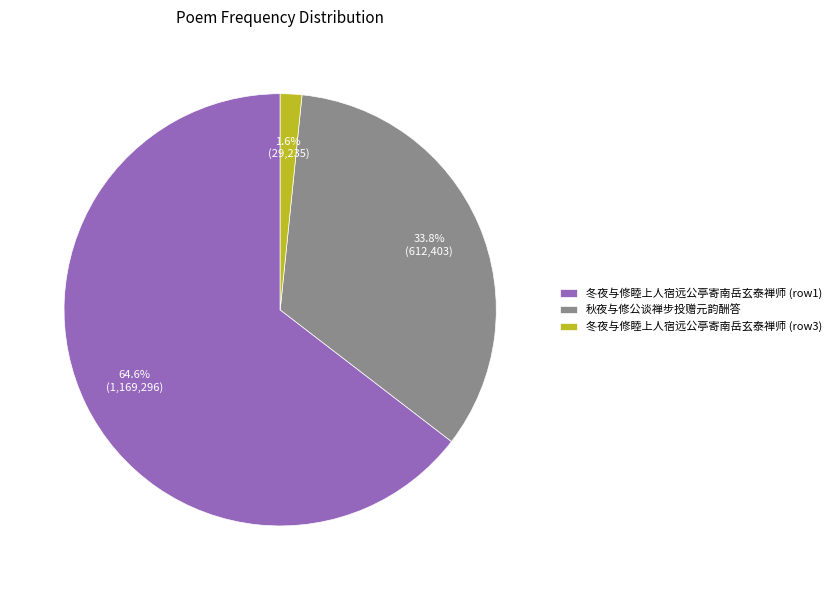

Which slice represents more than half of the pie?

冬夜与修睦上人宿远公亭寄南岳玄泰禅师 (row1)